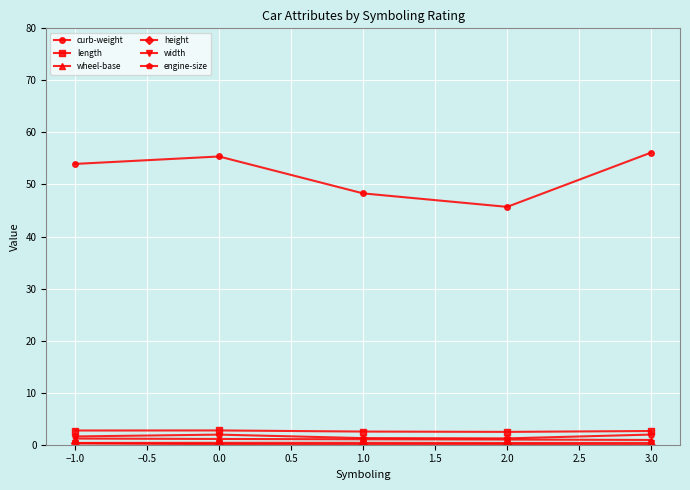

What is the label of the 4th point from the left?

2.0